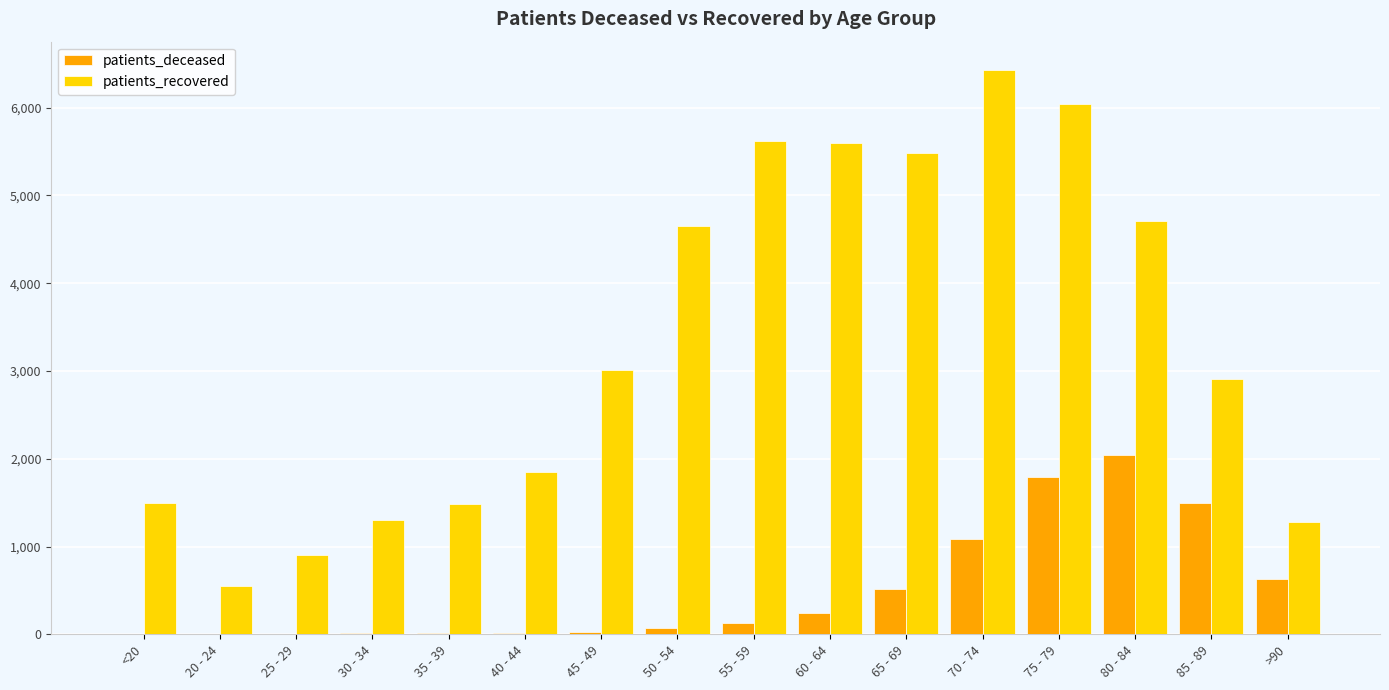

The value of patients_recovered at 45 - 49 is 4639. True or false?

False